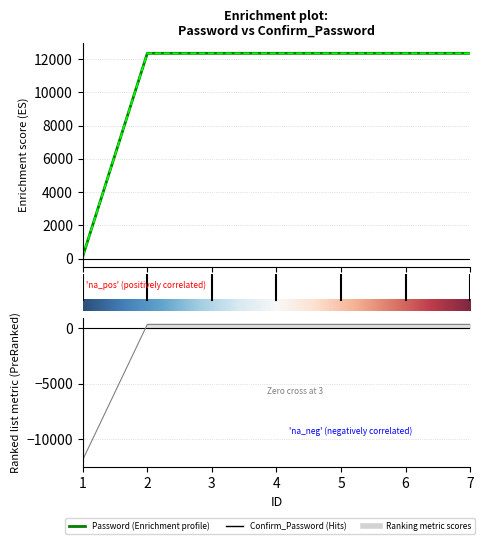

Where is Confirm_Password nearest to the value 6234?

1